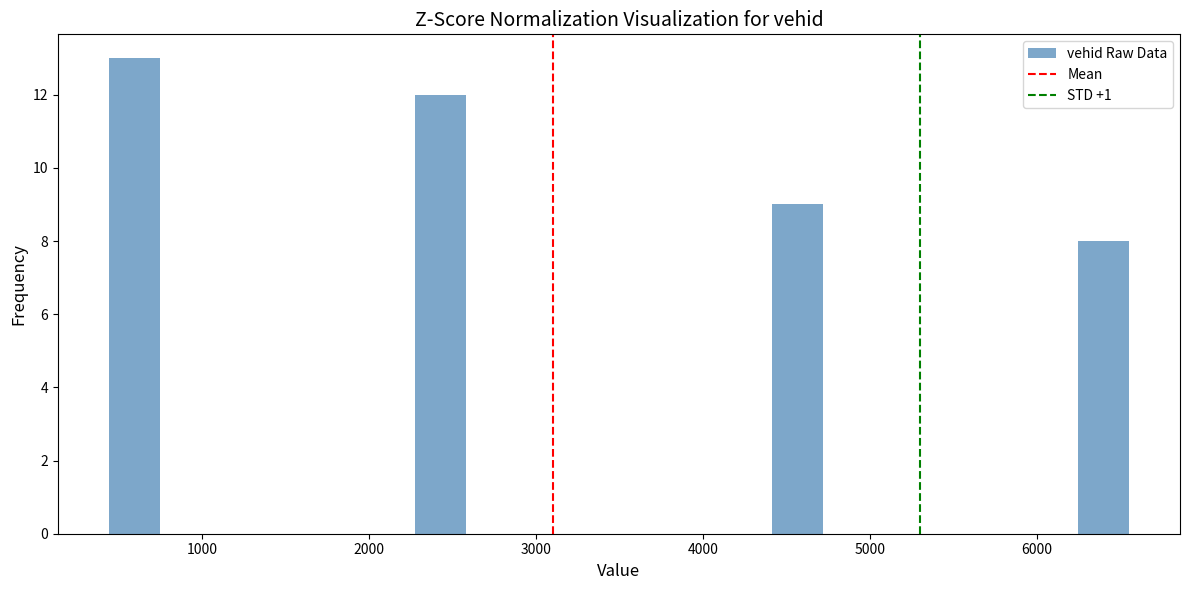

Read against the x-axis, roughly where is the centre of the tallest bar?

600